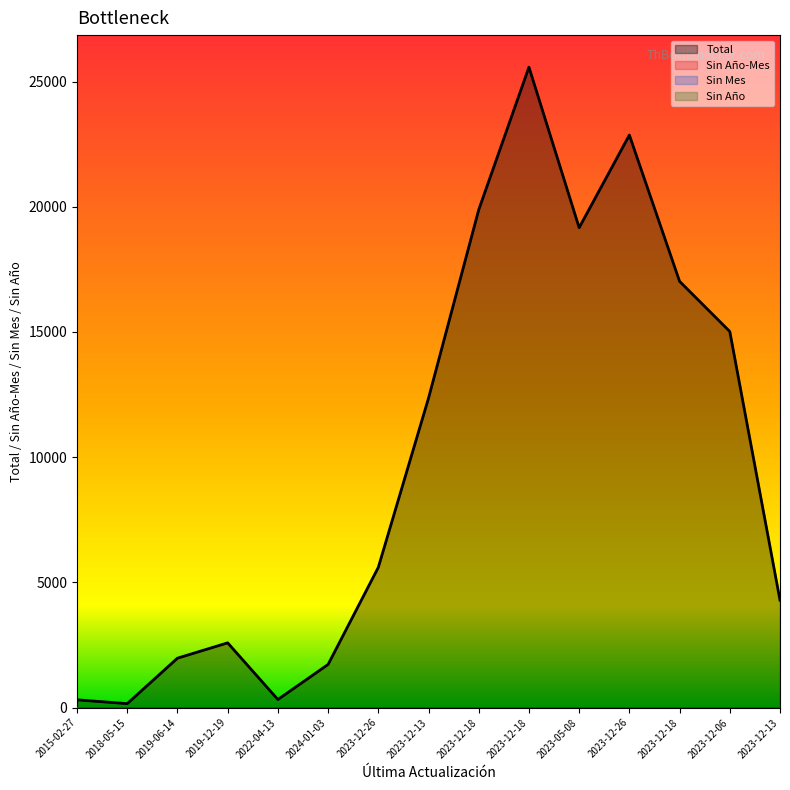

Reading left to right, list all the values displayed in this chart.

Total: 308	156	1971	2583	321	1720	5598	12356	19880	25576	19164	22863	17021	15018	4286
Sin Año-Mes: 0	0	0	0	0	0	0	0	0	0	0	0	0	0	0
Sin Mes: 0	0	0	0	0	0	0	0	0	0	0	0	0	0	0
Sin Año: 0	0	0	0	0	0	0	0	0	0	0	0	0	0	0